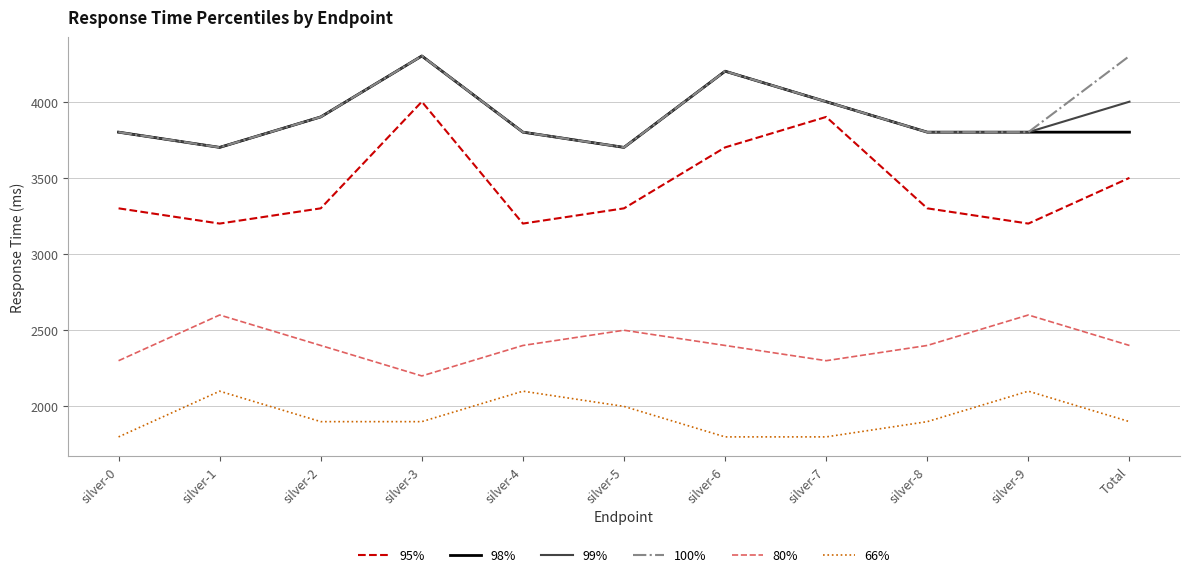

True or false: 66% has a value of 1900 at Total.

True